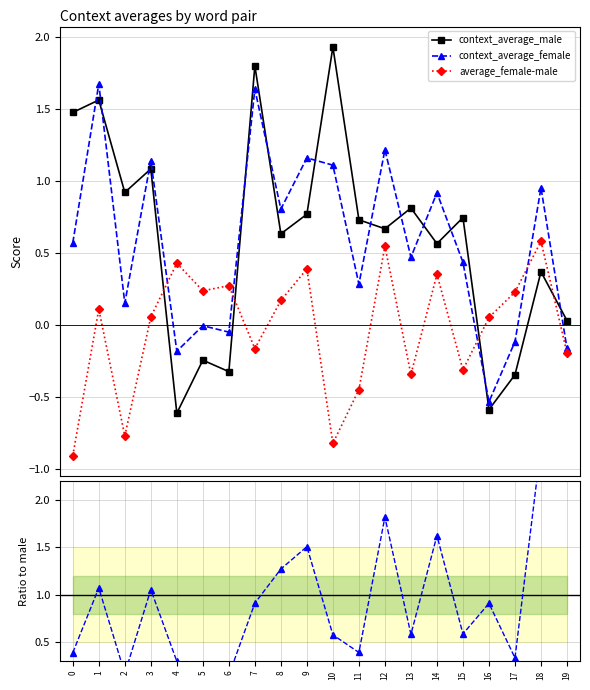

Does the chart display data point markers on the line(s)?

Yes